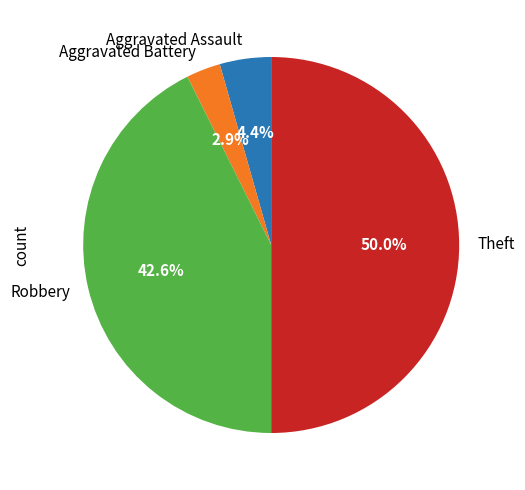

How much of the chart is everything except Robbery?

57.4%